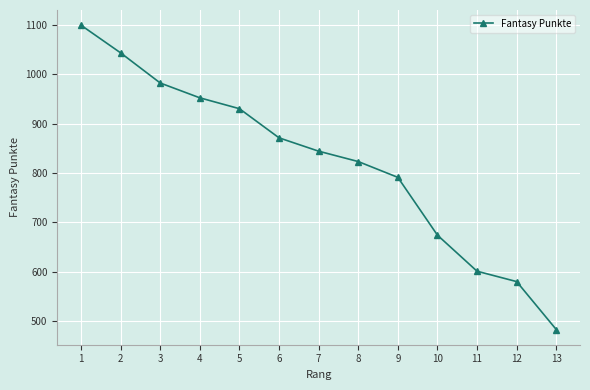

What is the average value?

821